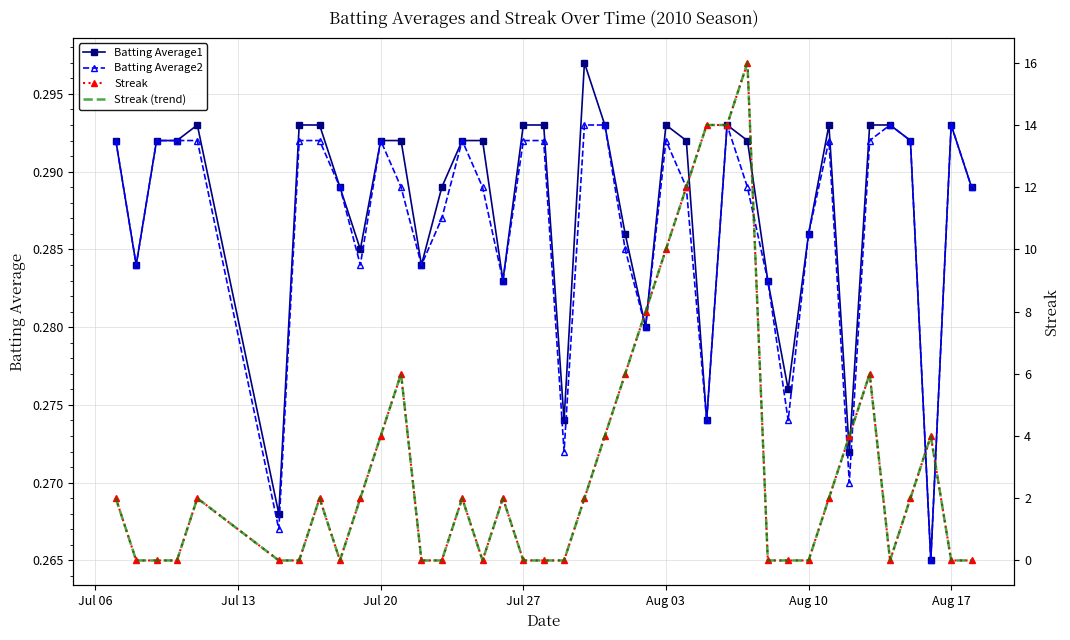

True or false: Batting Average1 has more than 1 interior local peaks.

True